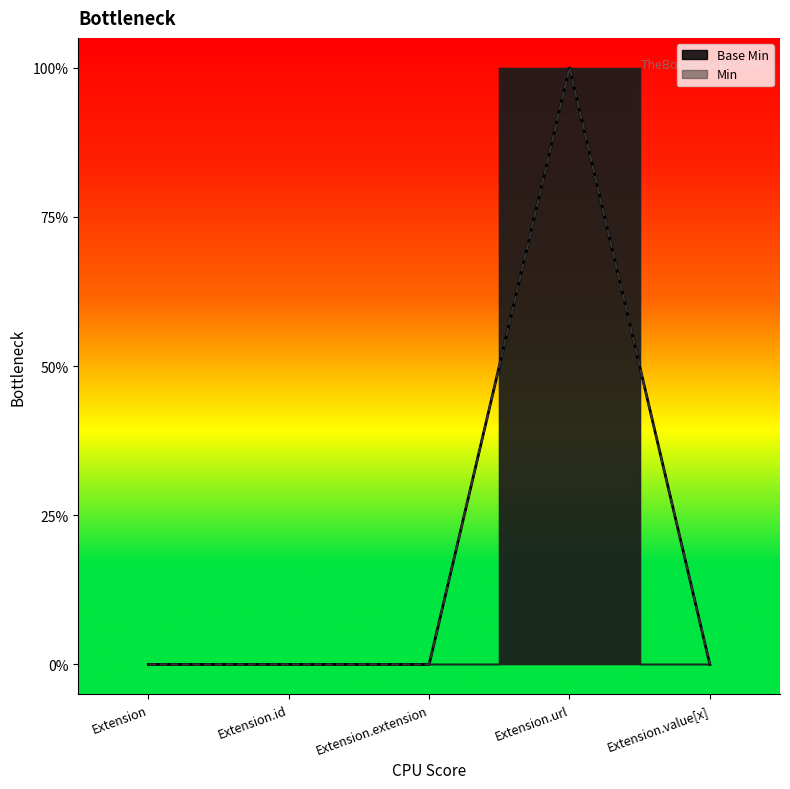

Rank the categories by Min value from highest to lowest.

Extension.url, Extension, Extension.id, Extension.extension, Extension.value[x]